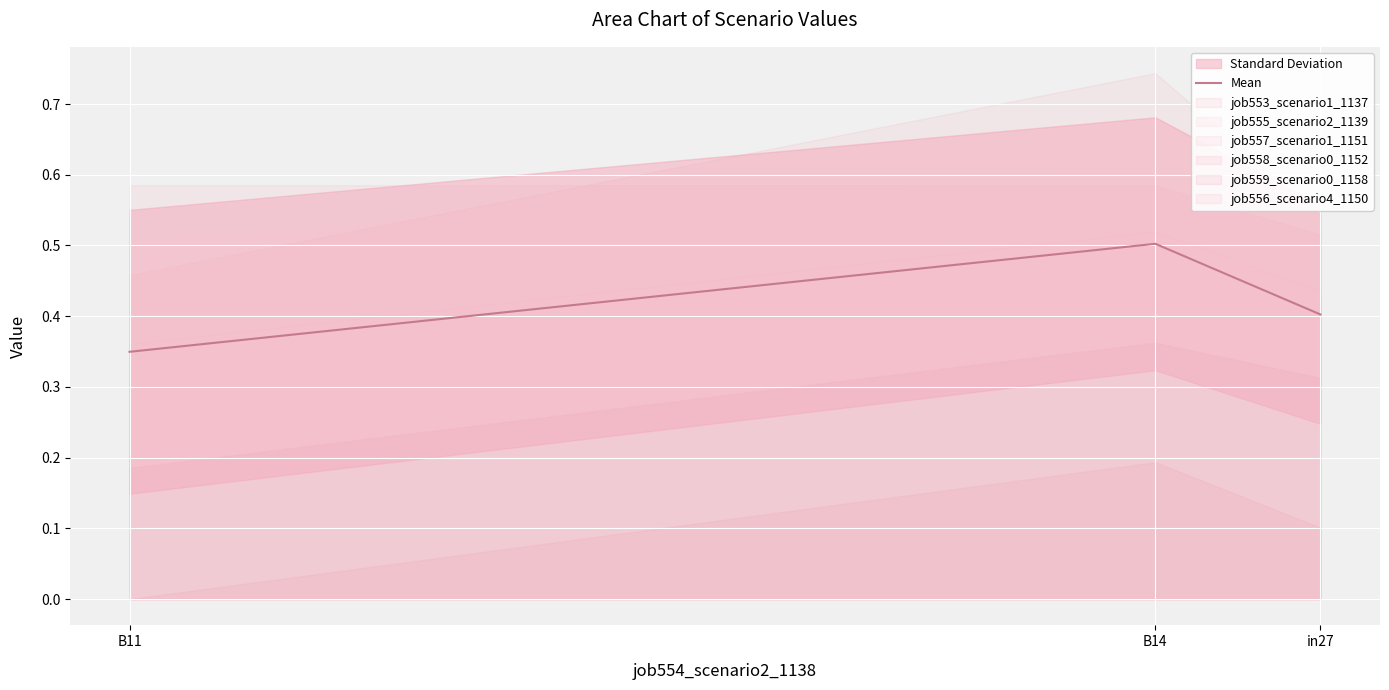

How many lines are shown in the chart?

1